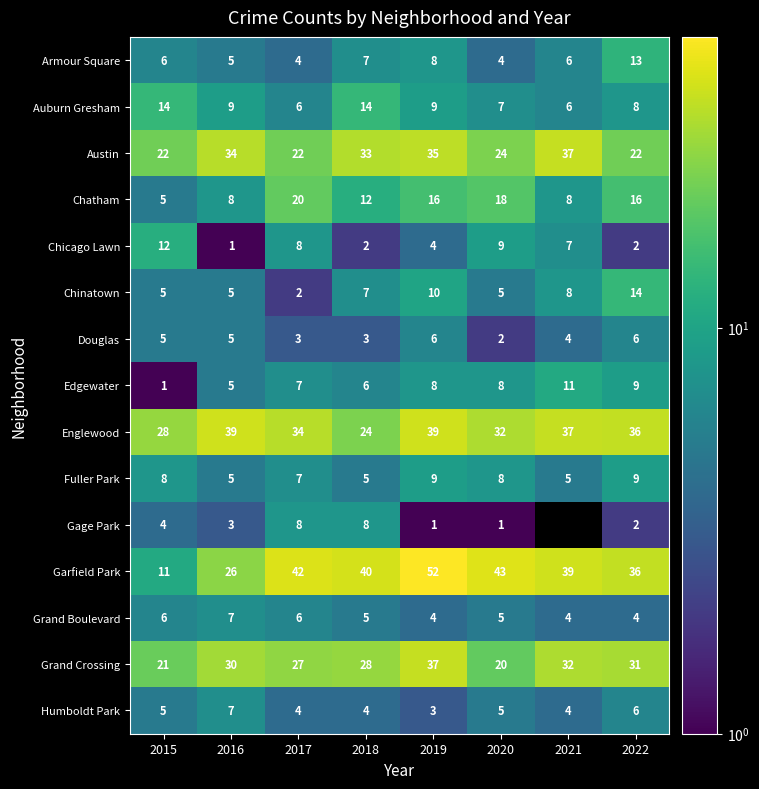

What is the average value of the Edgewater series?

7